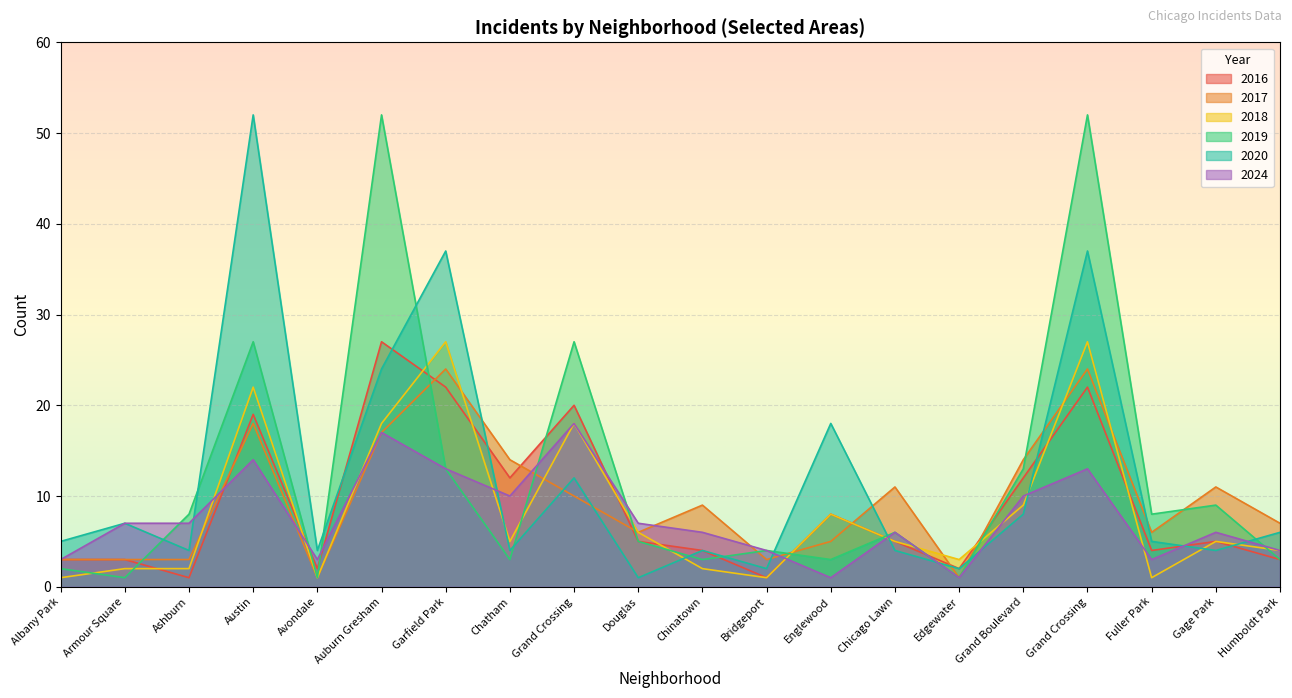

True or false: 2018 has more than 2 points higher than both neighbors.

True